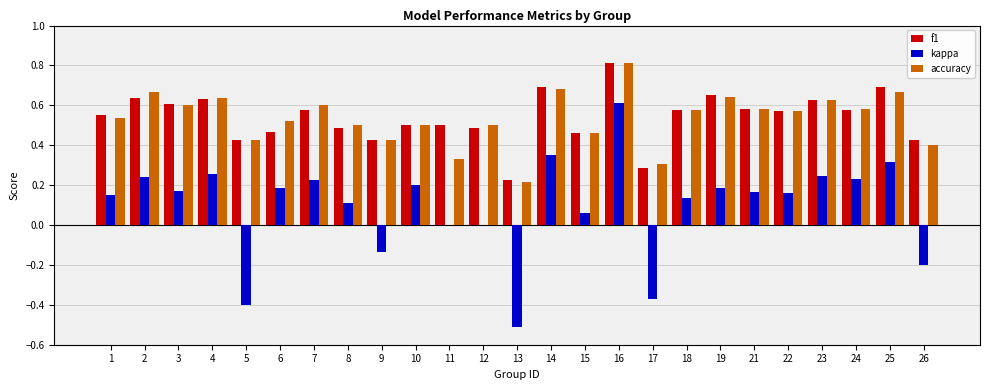

At which category does the chart reach its peak across all series?

16